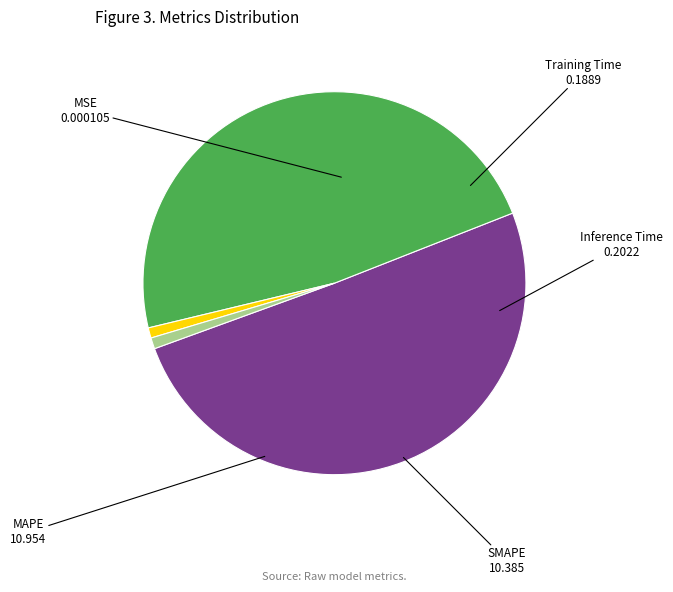

Does any single category account for the majority?

Yes